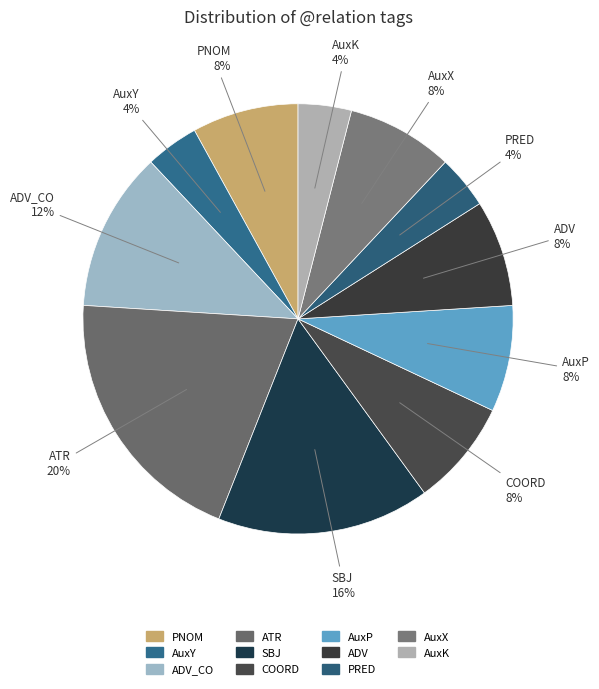

Count the number of slices in the pie.

11